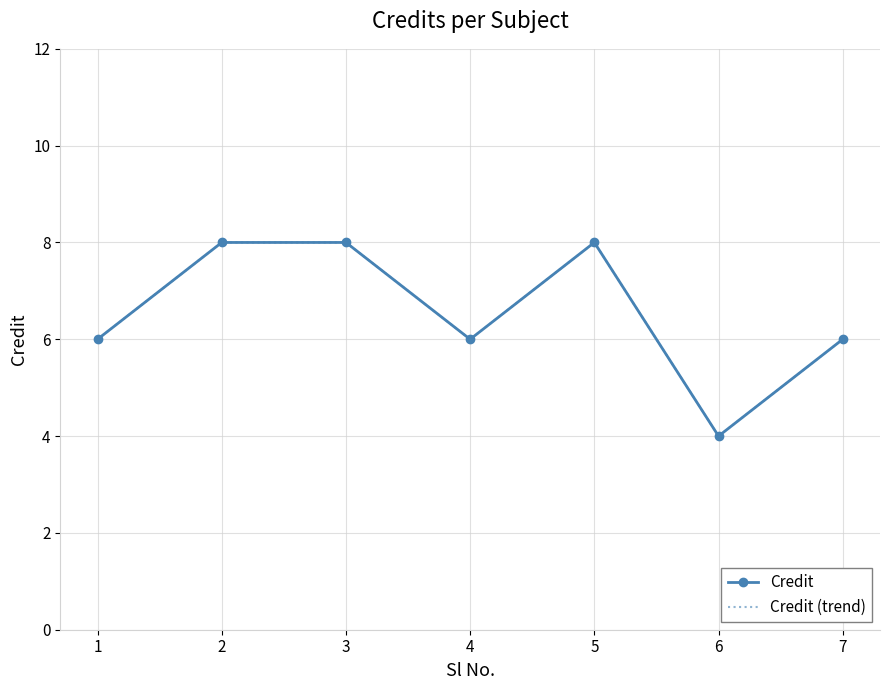

Count the Credit (trend) values in the range 6 to 8.

6